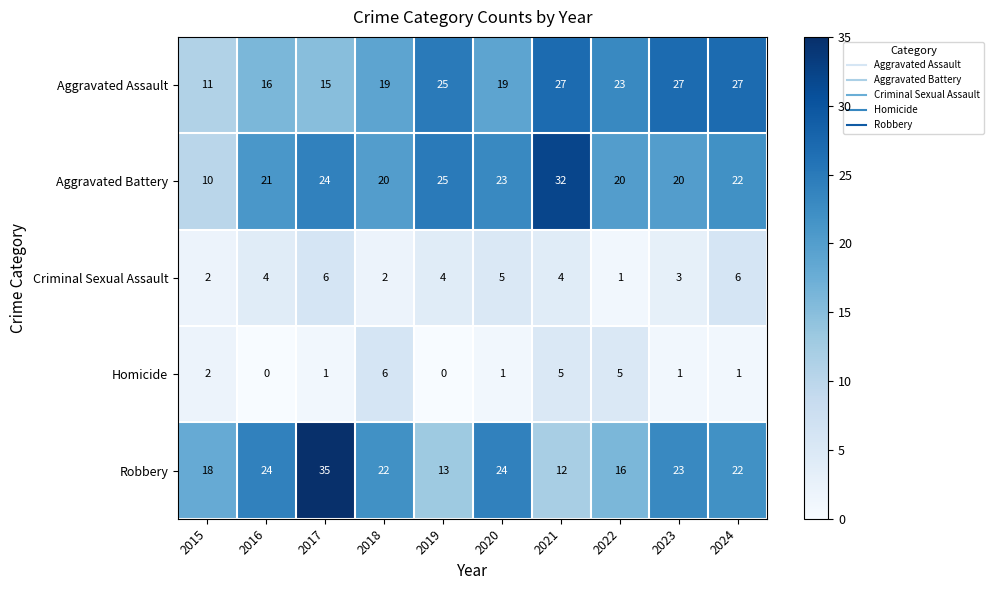

Which category has the lowest value in the Robbery series?

2021